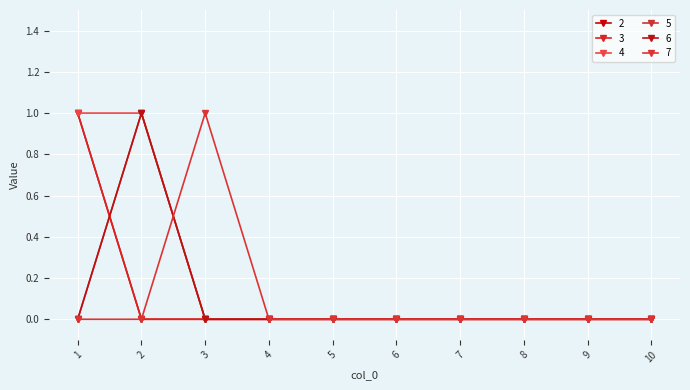

Between 4 and 3, which is larger?

4